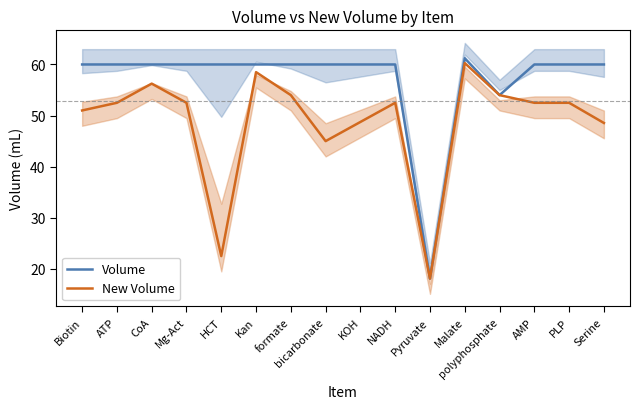

Between bicarbonate and Kan, which is larger?

bicarbonate